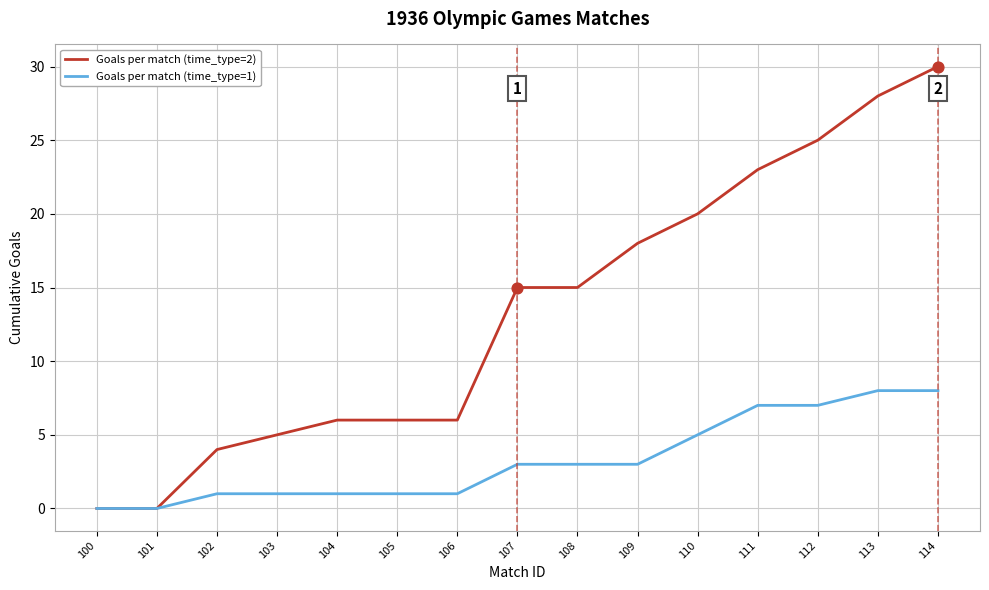

Is the value of Goals per match (time_type=2) at 111 greater than the value of Goals per match (time_type=1) at 102?

Yes